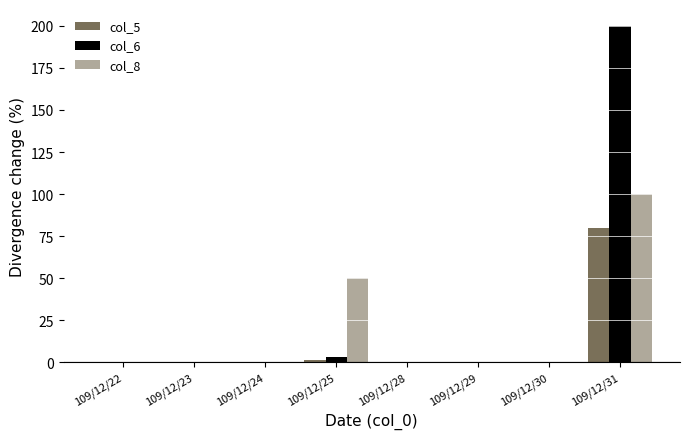

Rank the series at 109/12/30 from lowest to highest value.

col_5, col_6, col_8